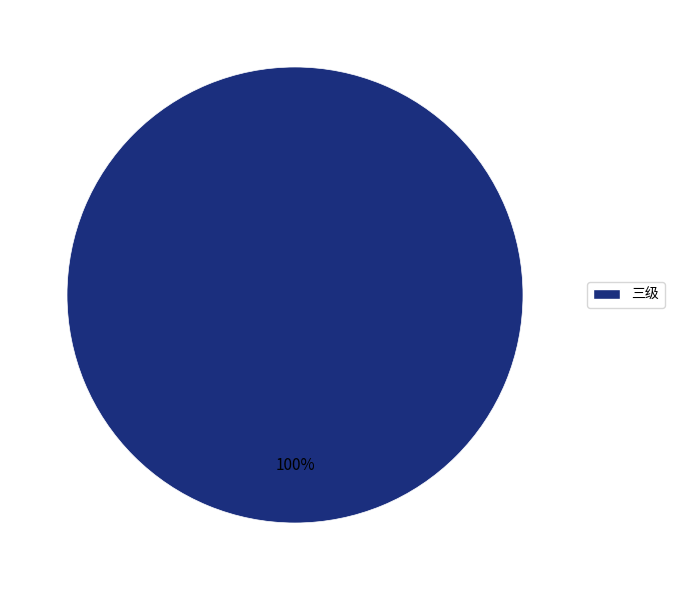

Is there any slice that represents more than half of the pie?

Yes